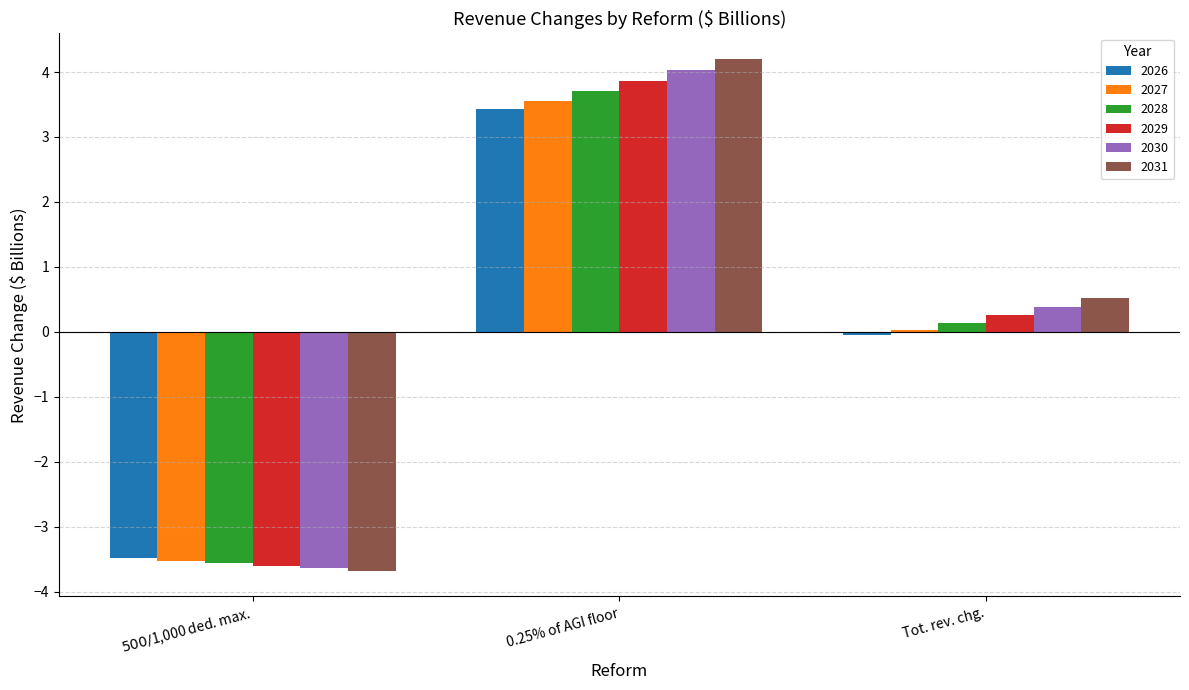

What is the difference between the highest and lowest values at Tot. rev. chg.?

0.6